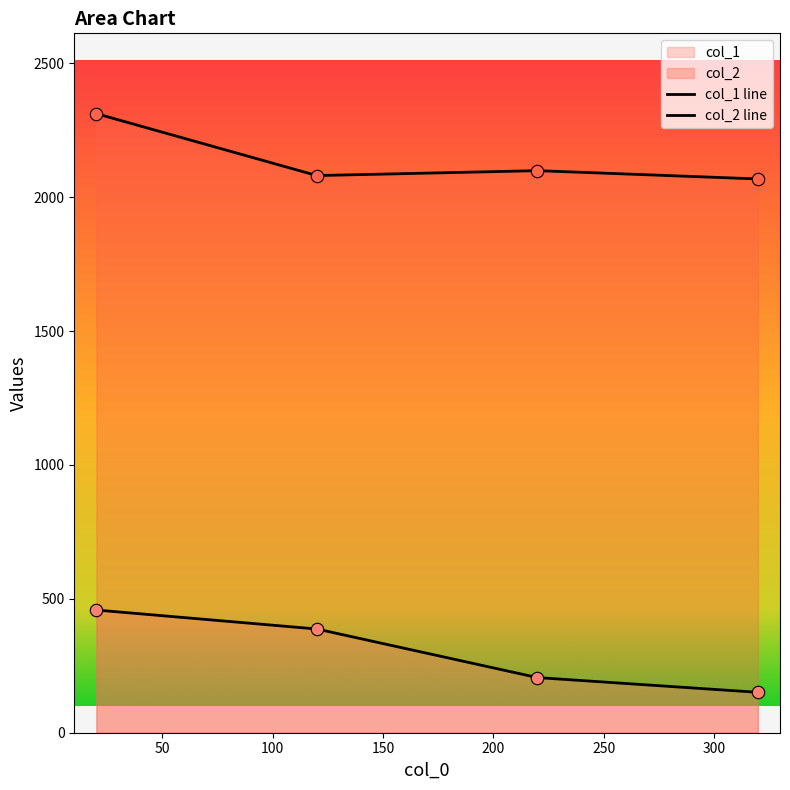

Which series has the largest total across all categories?

col_2